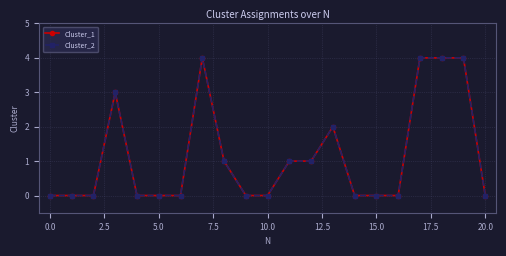

What is the value of the Cluster_1 point at the 19th from the left?

4